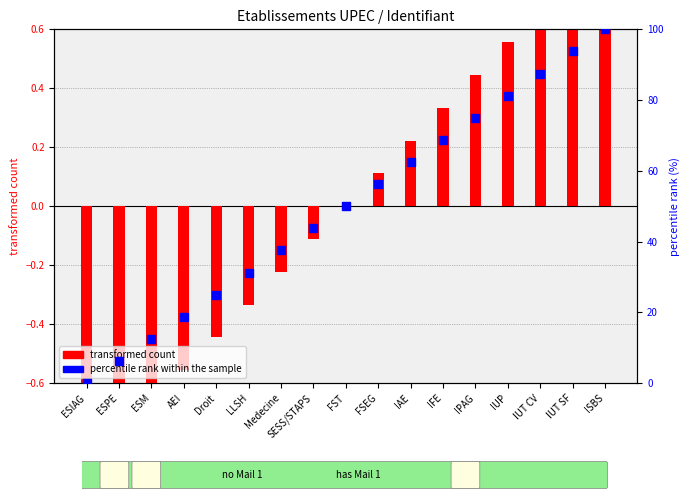

Is the value of percentile rank within the sample at IUT CV greater than the value of transformed count at FST?

Yes